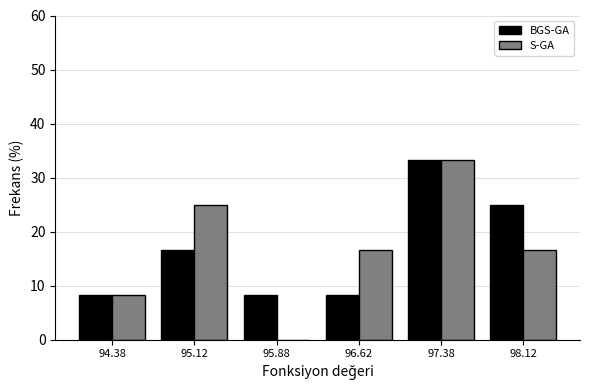

Reading left to right, list every range on the x-axis with the height of the bar of each series over it. Neither the bar edges nor the heights are printed on the chart, so give them approximately, as read against the axes.

94.00 to 94.75: BGS-GA=8	S-GA=8
94.75 to 95.50: BGS-GA=17	S-GA=25
95.50 to 96.25: BGS-GA=8	S-GA=0
96.25 to 97.00: BGS-GA=8	S-GA=17
97.00 to 97.75: BGS-GA=33	S-GA=33
97.75 to 98.50: BGS-GA=25	S-GA=17